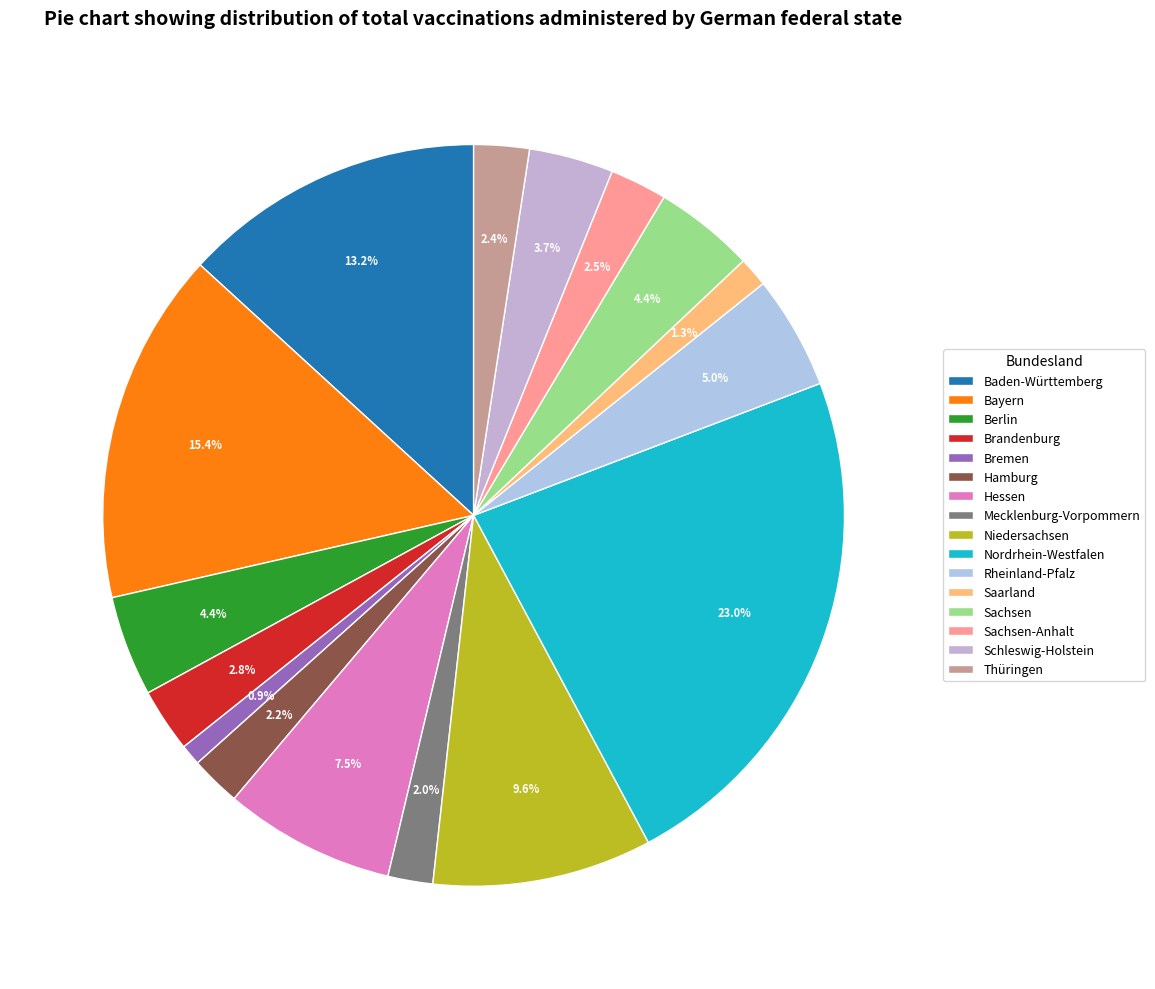

Is it true that Bremen is 11% of the pie?

False